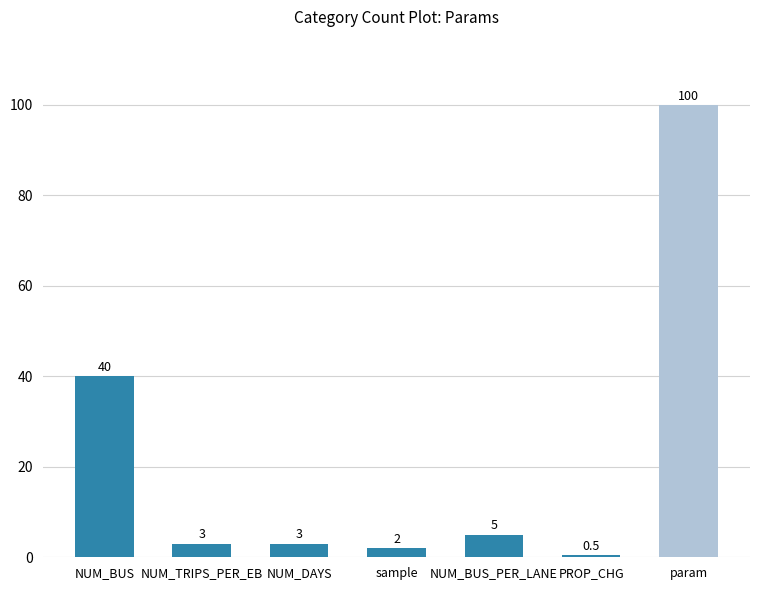

Count the number of categories in the chart.

7